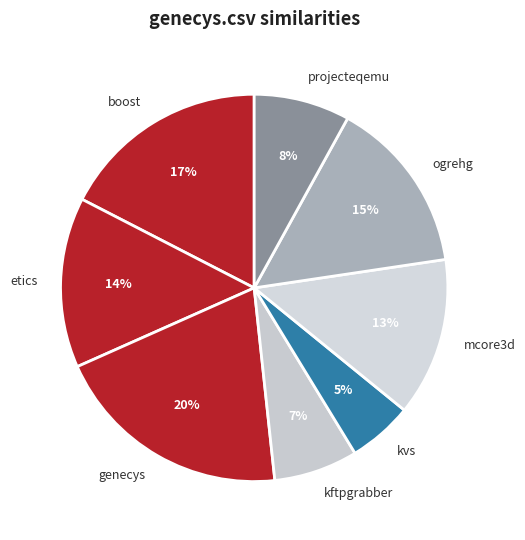

Is it true that kftpgrabber is 7% of the pie?

True